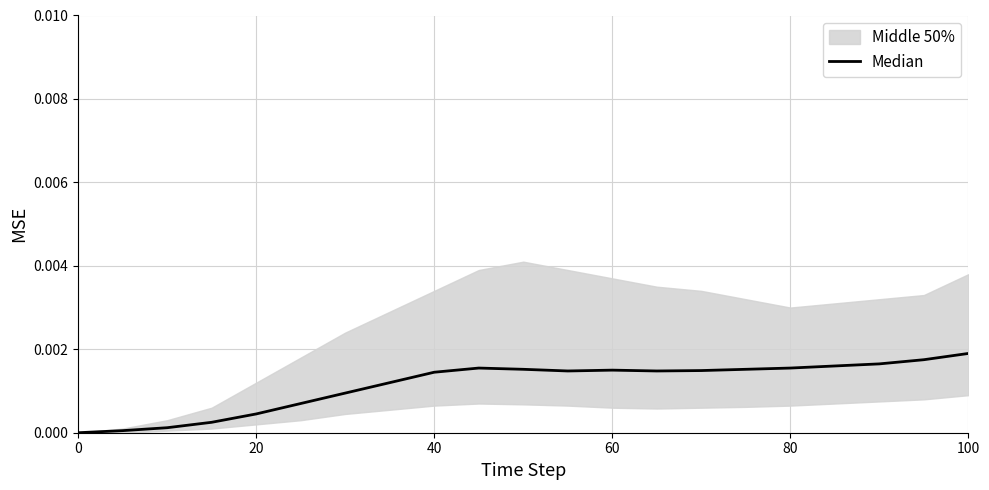

How many interior local valleys (lower than both neighbors) does the data have?

2